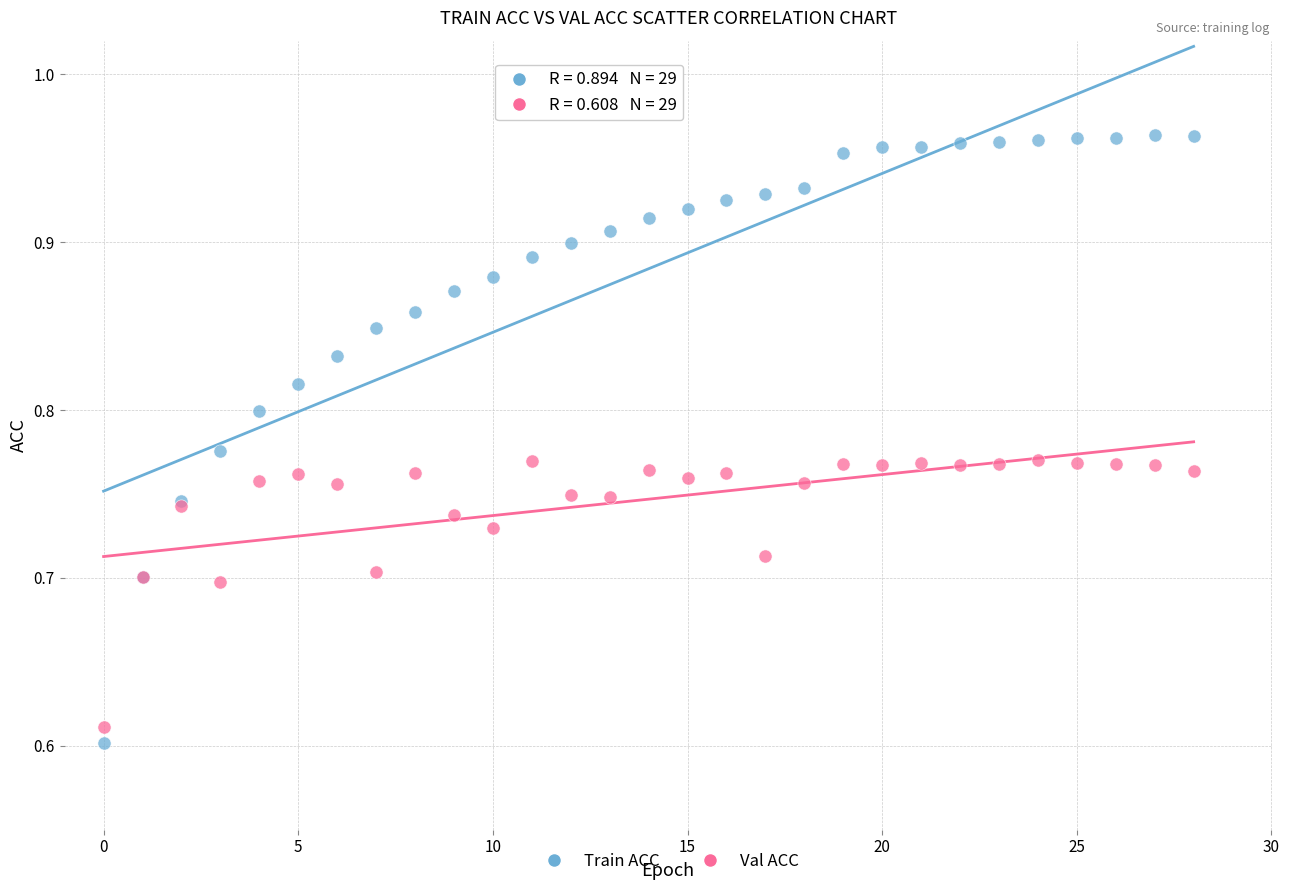

Which series reaches the minimum Y coordinate?

Train ACC